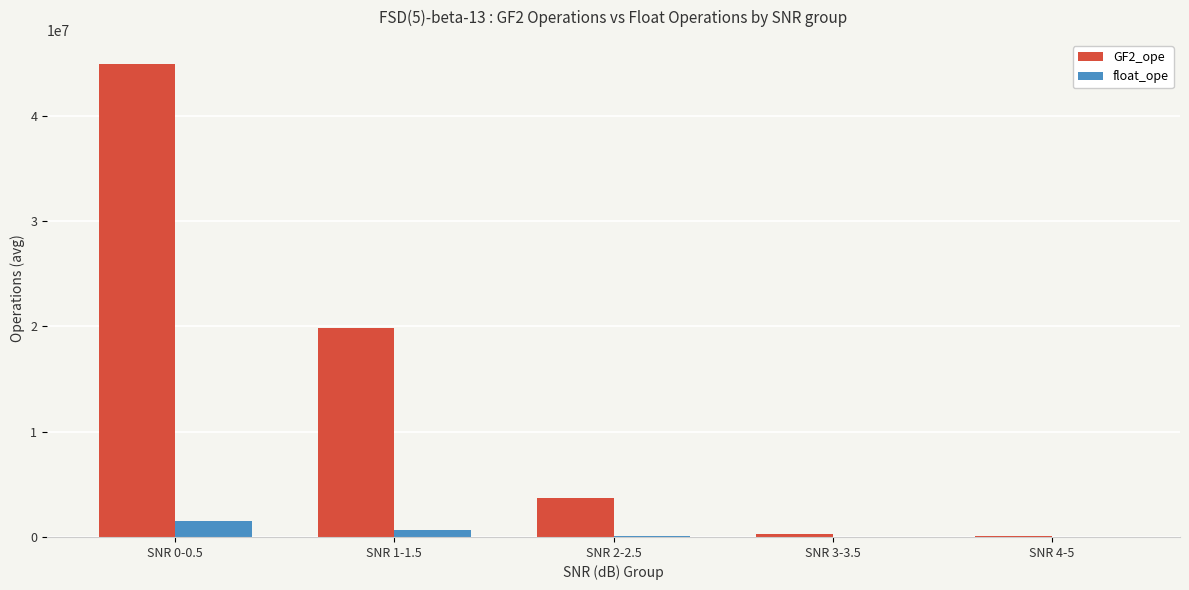

What is the highest value of the float_ope series?

1513500.0